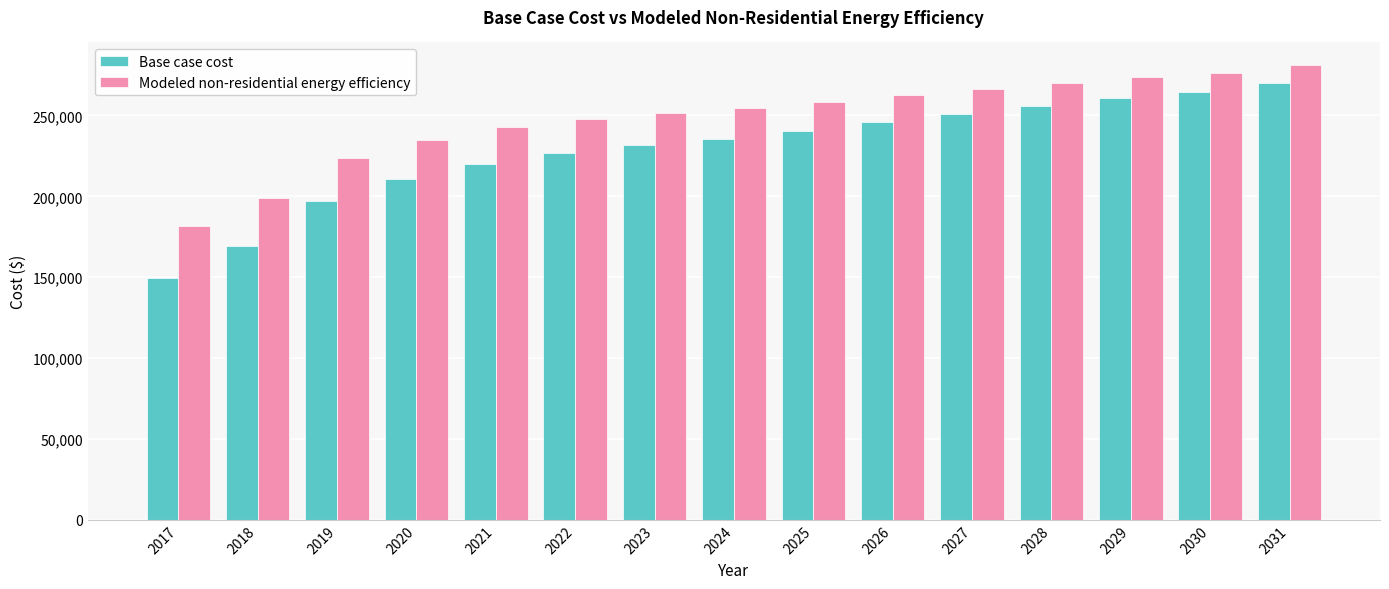

How many bars are there in each group?

2